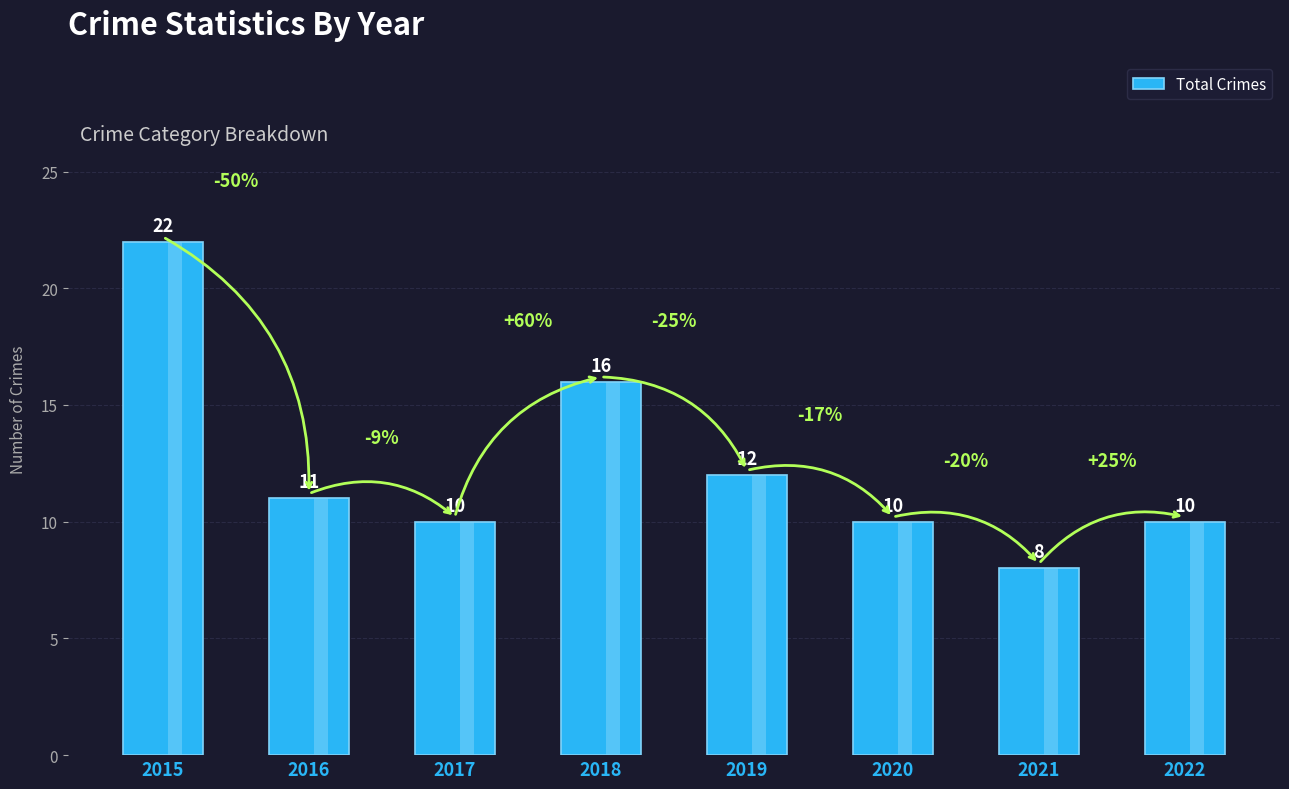

What is the value of the 1st bar from the left?

22